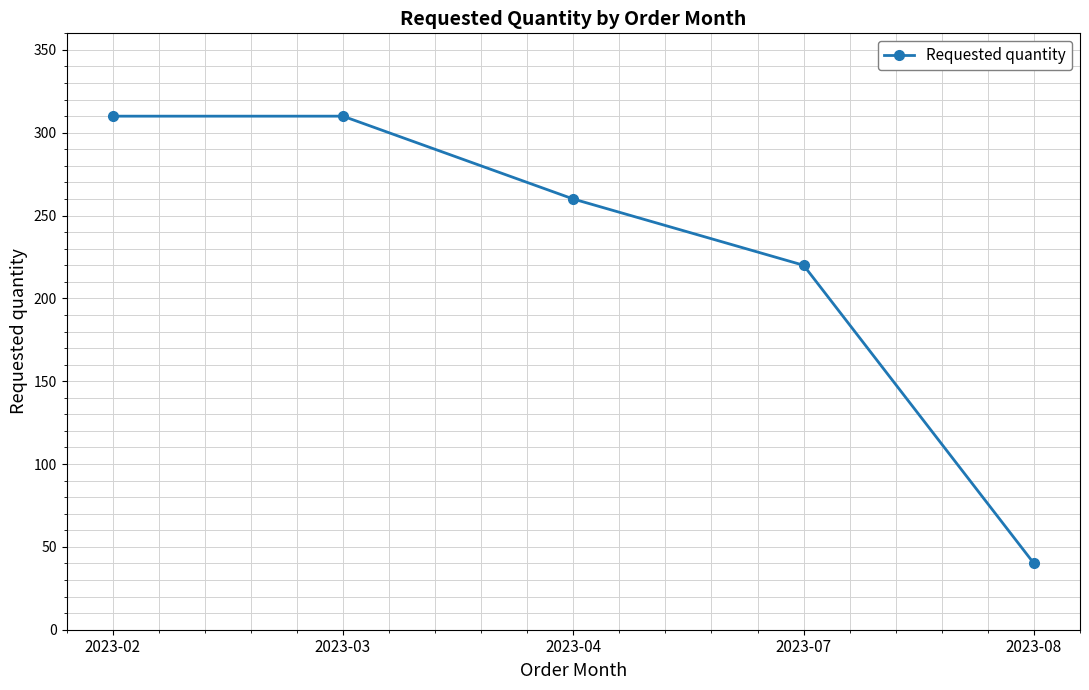

Is it true that the value at 2023-03 is 310?

True